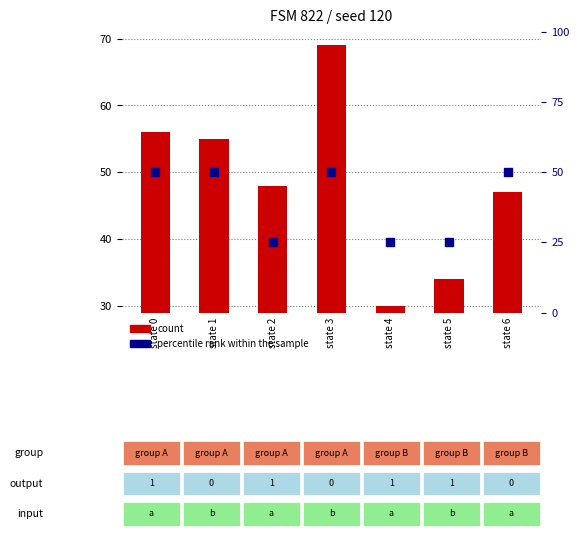

What are all the series names shown in the legend?

count, percentile rank within the sample